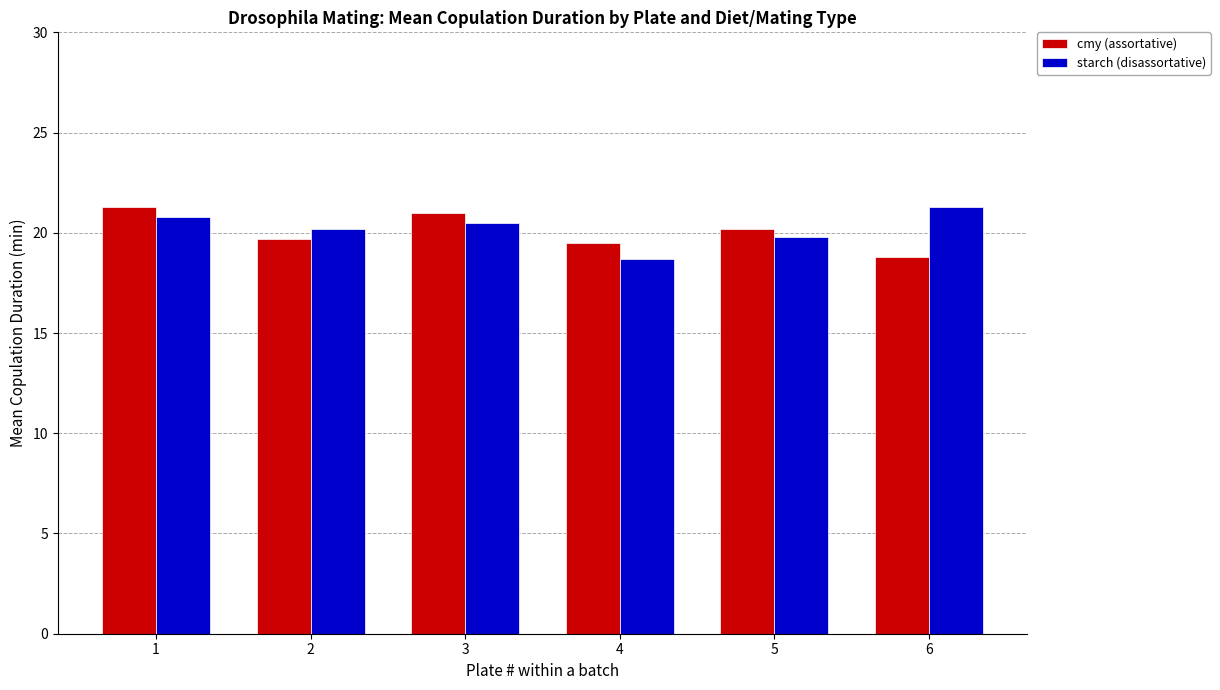

What is the spread (max minus min) of values at 2?

0.5